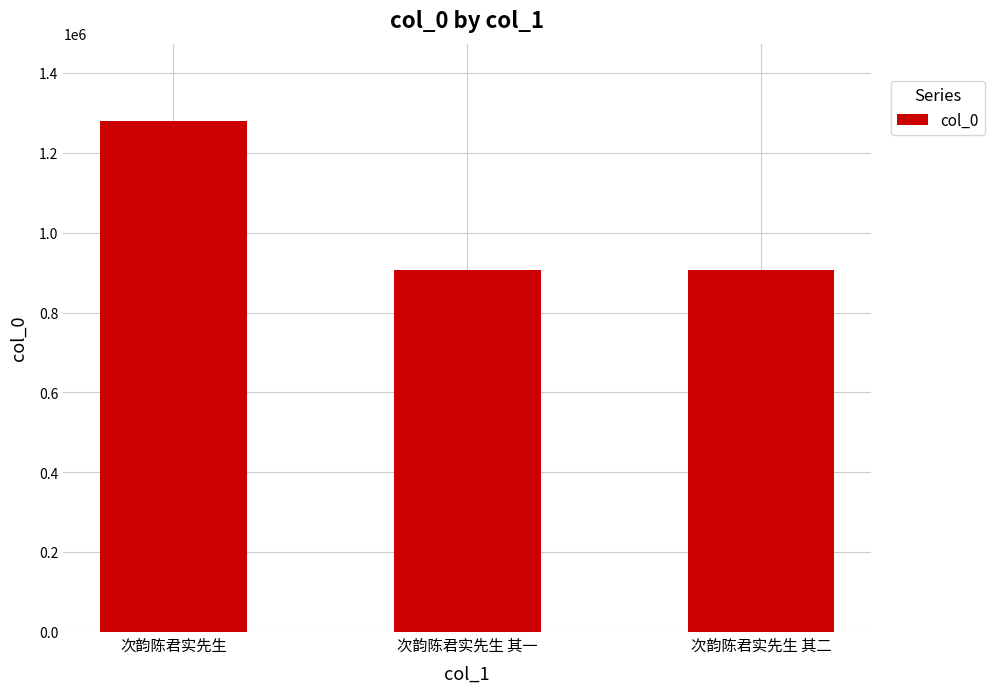

What is the maximum value shown in the chart?

1280682